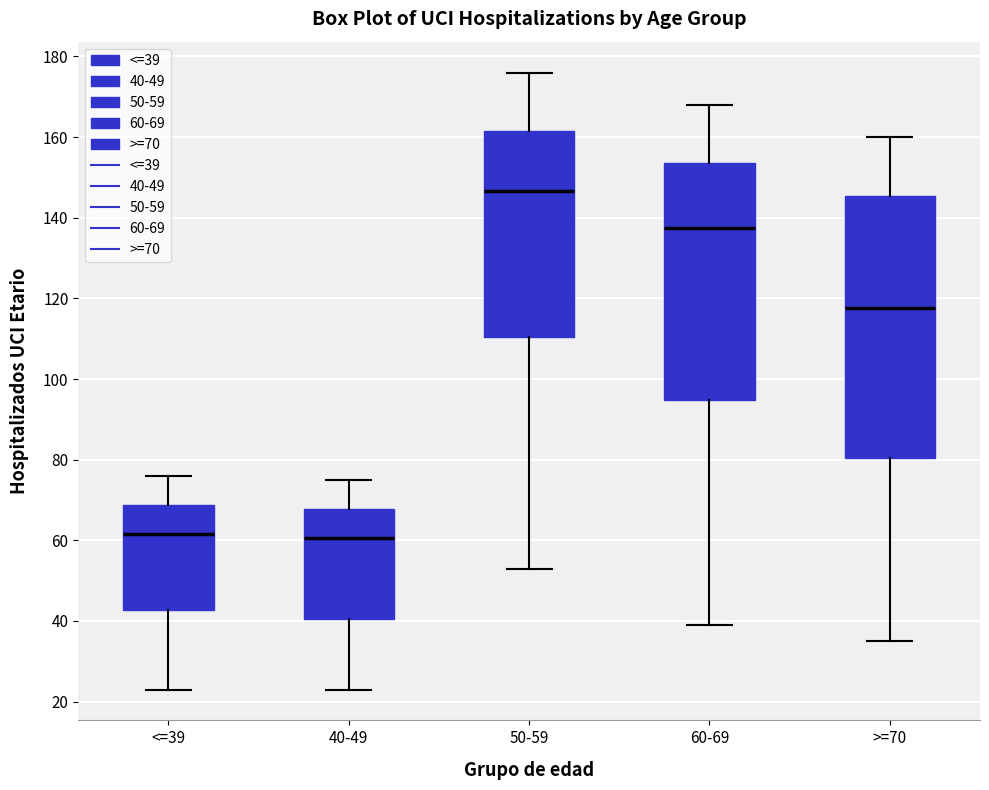

Which box is the tallest, from its lower edge to its upper edge?

>=70